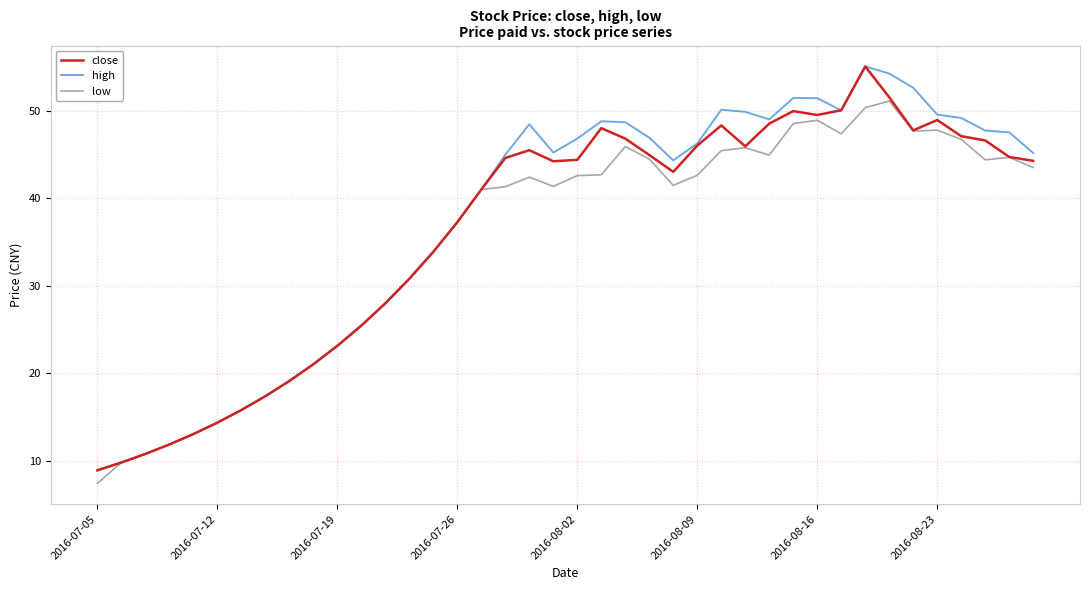

Rank the series by their average value, from highest to lowest.

high, close, low